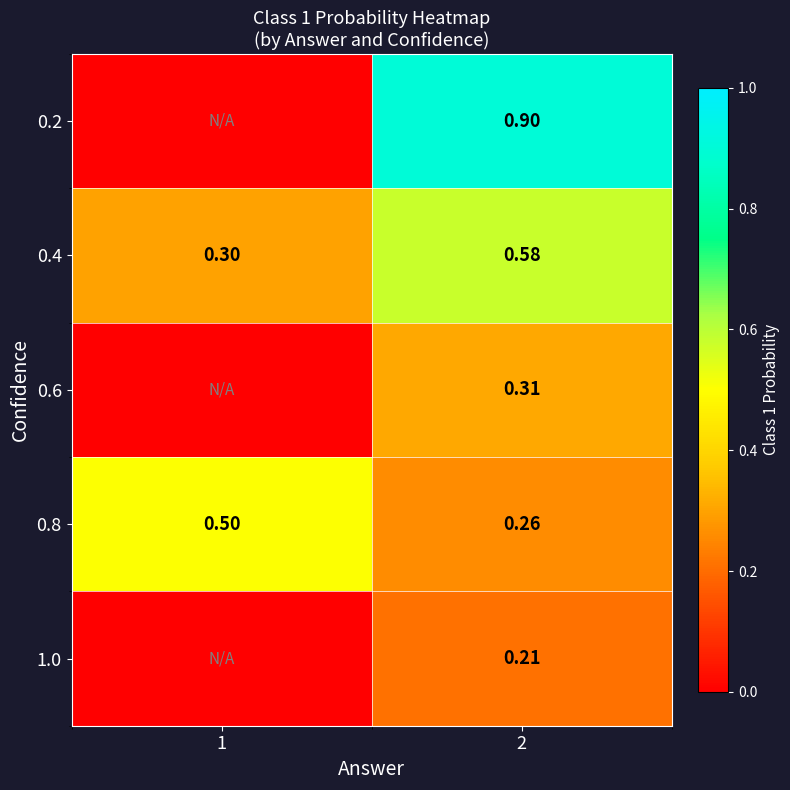

What is the sum of all 0.4 values?

0.9